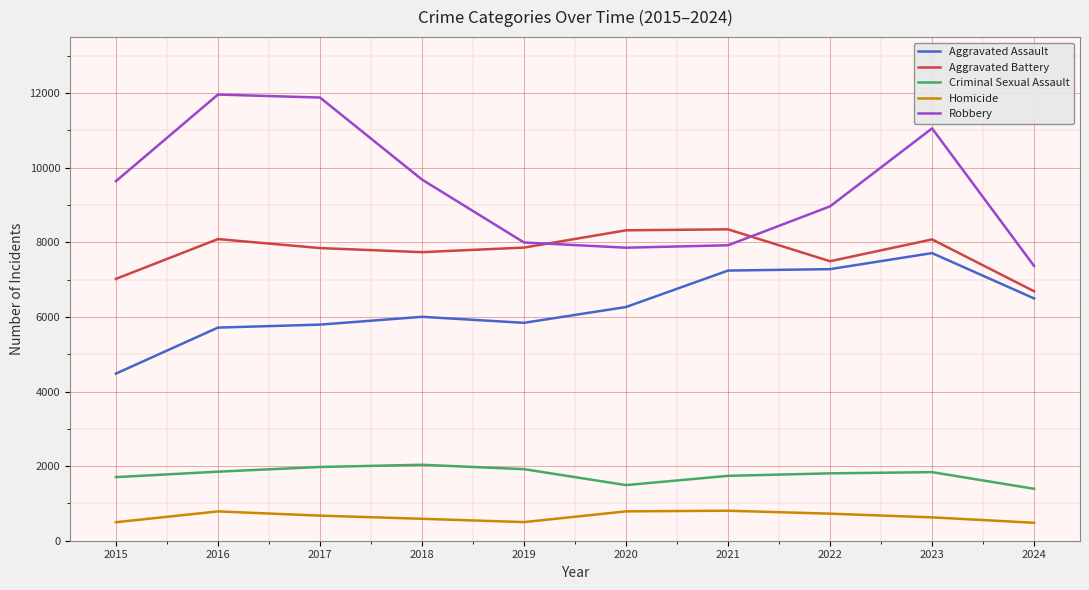

The Robbery series shows 9681 at 2018. True or false?

True